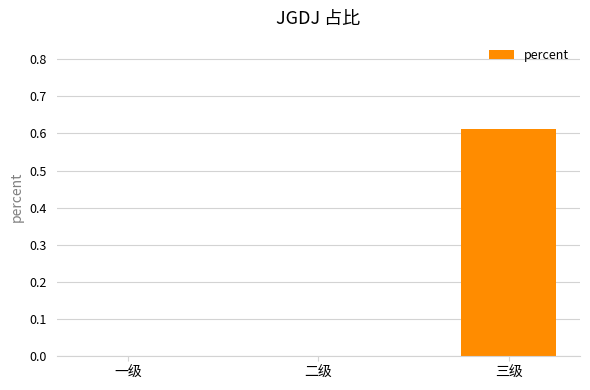

How many series are shown in this chart?

1